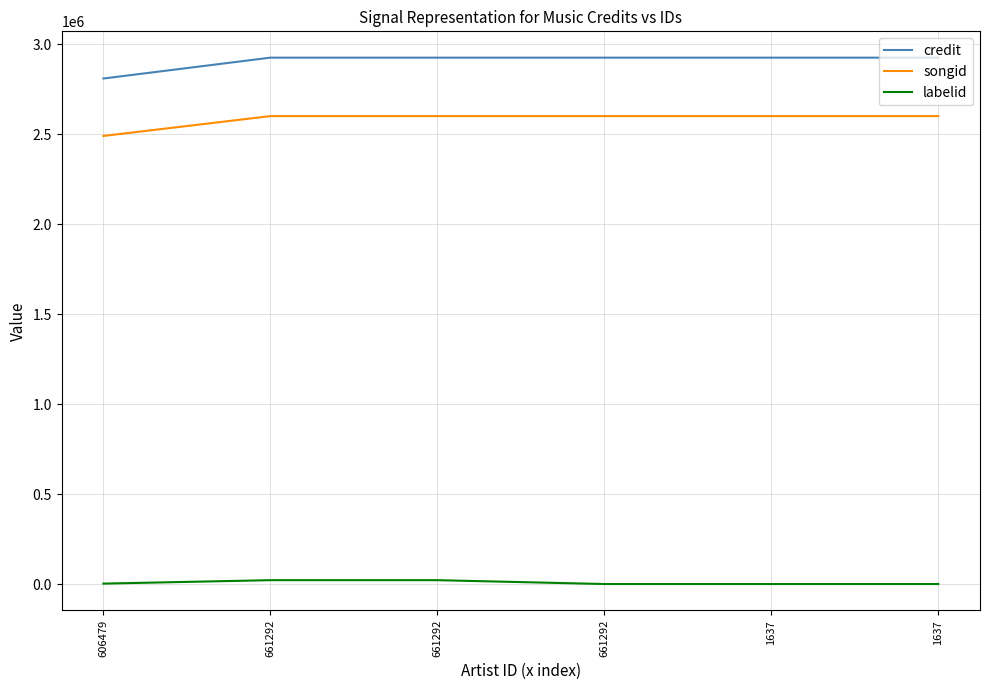

What is the difference between the maximum and minimum values in the songid series?

110274